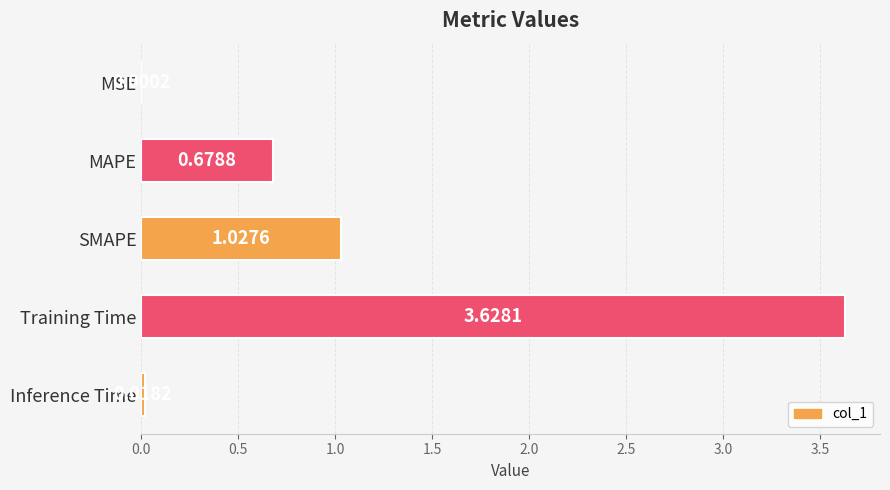

At which label is the value closest to 1?

SMAPE